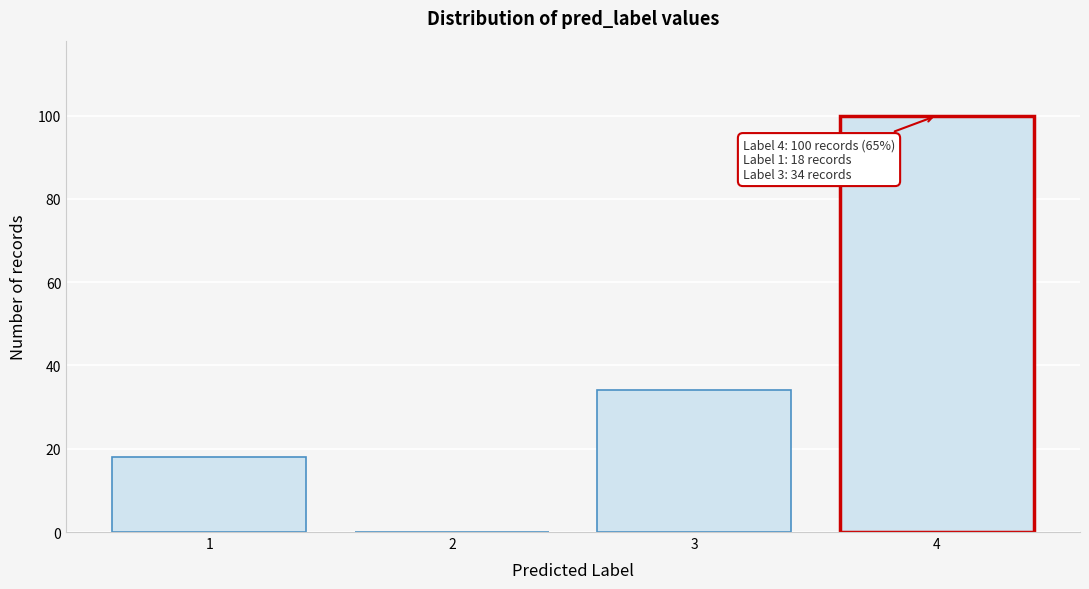

Over which range of the x-axis is the bar tallest?

3.5 to 4.5